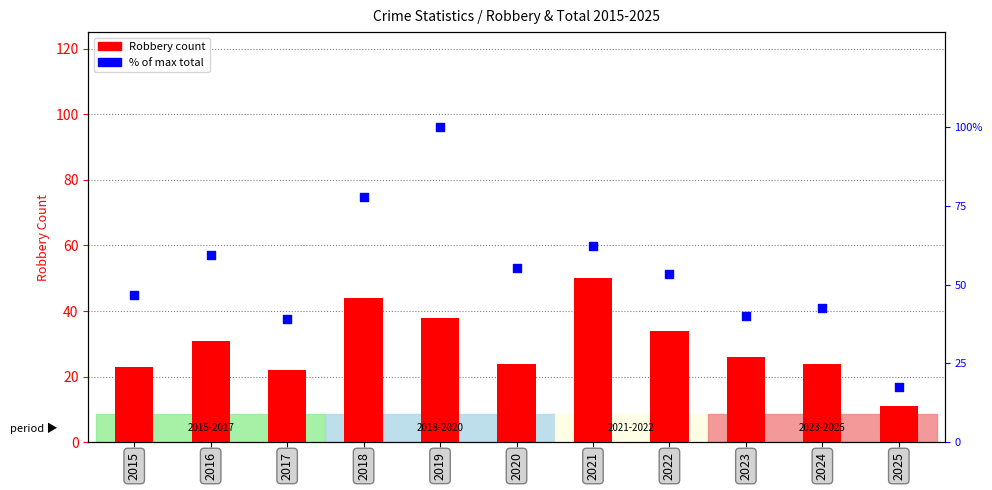

Approximately how many times larger is the value at 2019 compared to 2023?

2.5